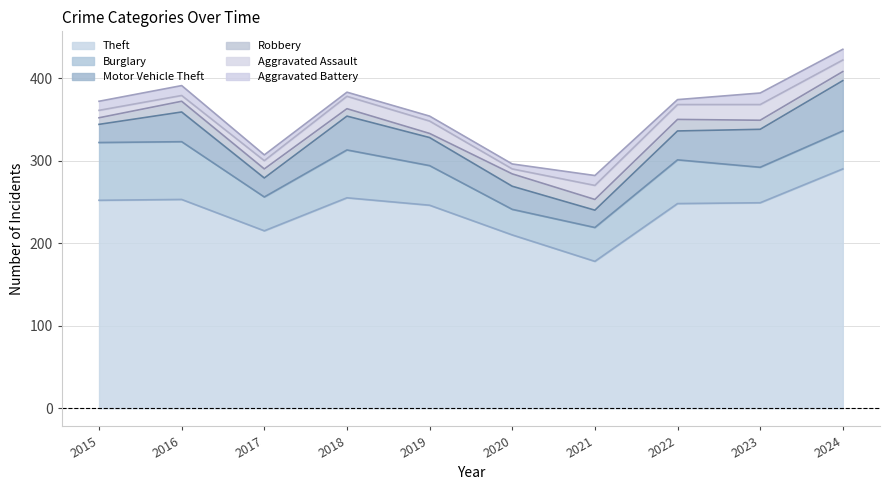

At which label does Motor Vehicle Theft reach its minimum?

2021